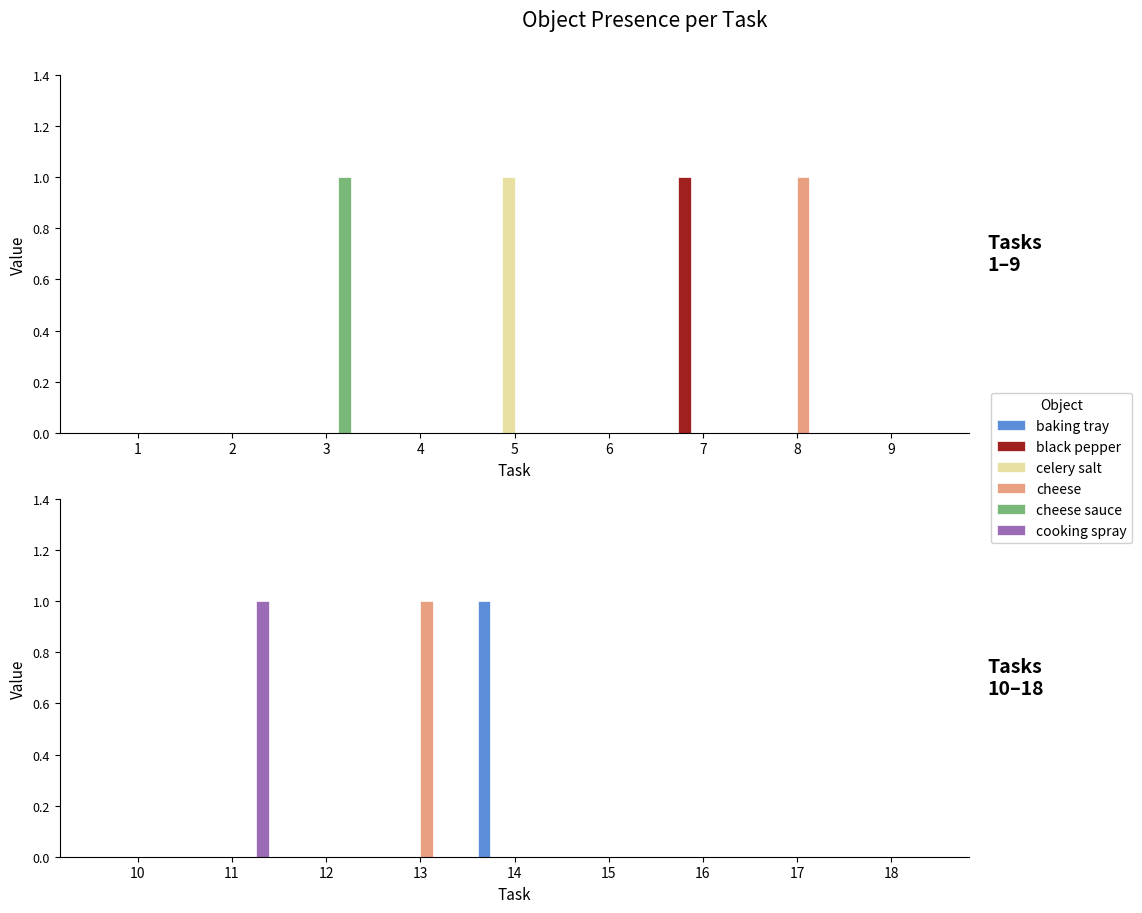

The value of cooking spray at 10 is 0. True or false?

True